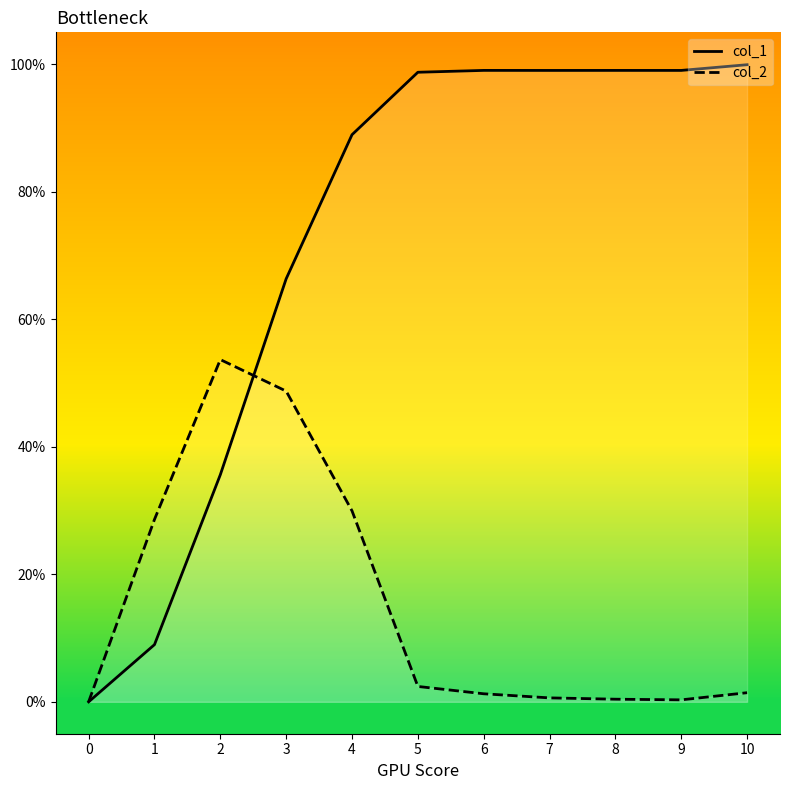

What is the difference between the col_1 values at 3 and 10?

0.3